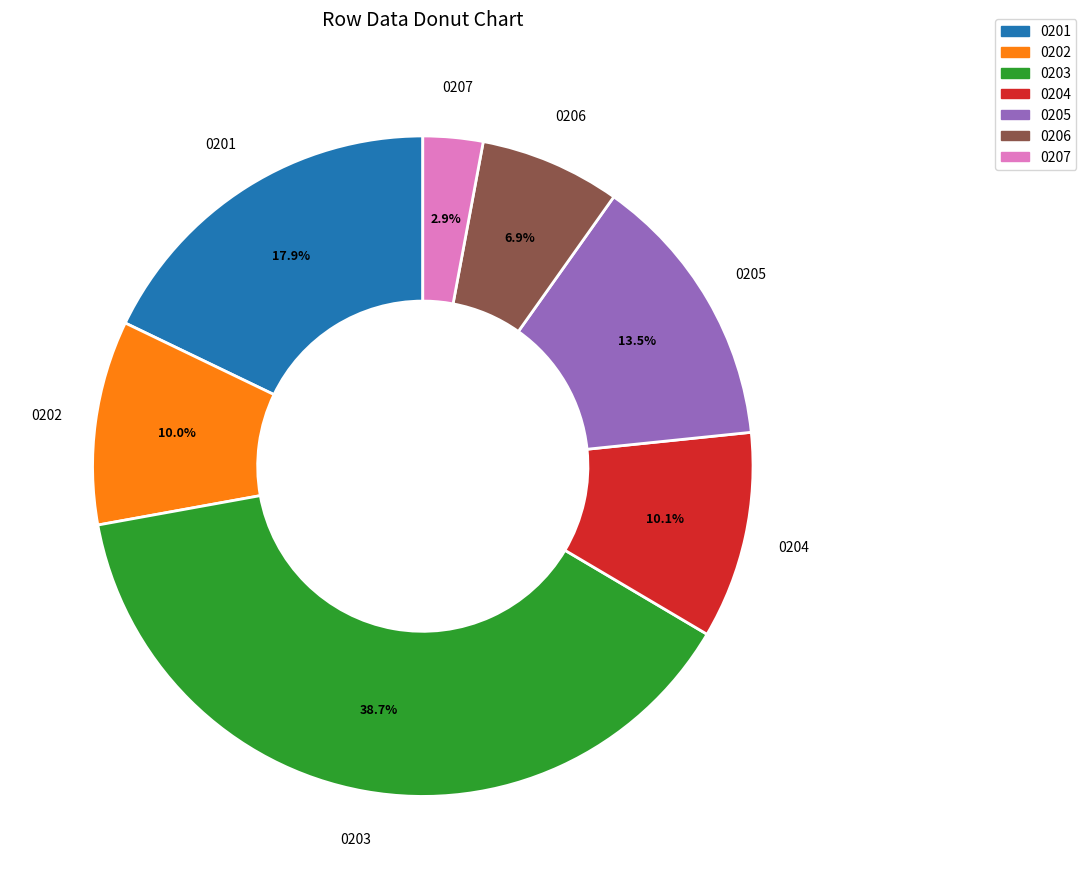

Is there a majority slice in this chart?

No